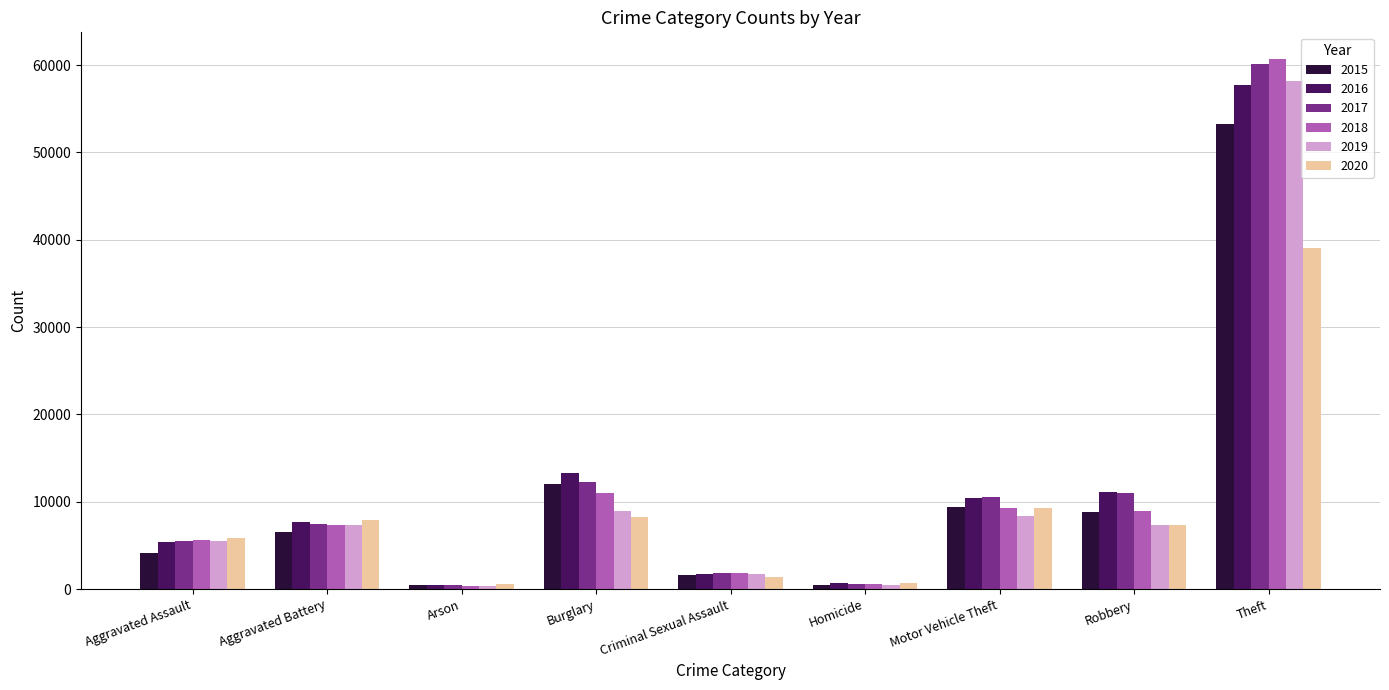

Is it true that 2019 equals 2299 at Burglary?

False